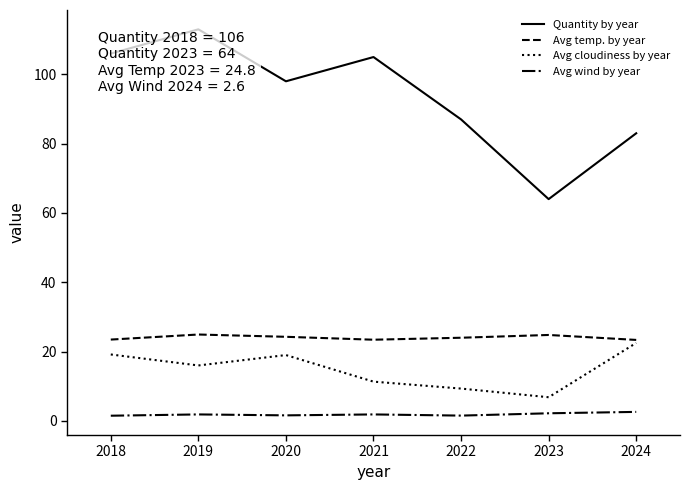

Is the value of Avg wind by year at 2022 greater than the value of Quantity by year at 2020?

No